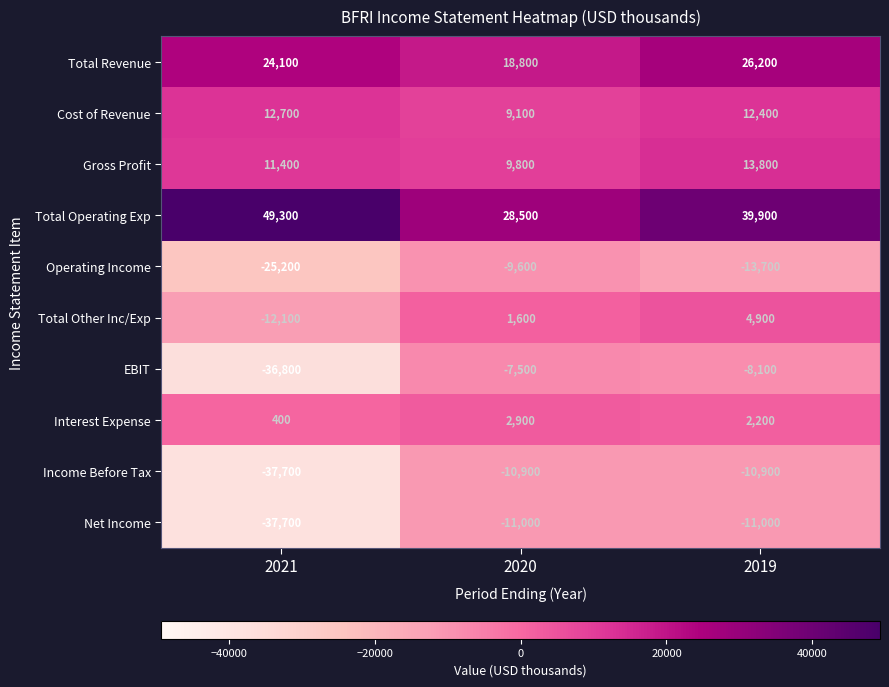

What is the approximate value of Gross Profit at 2021, to the nearest 100?

11400